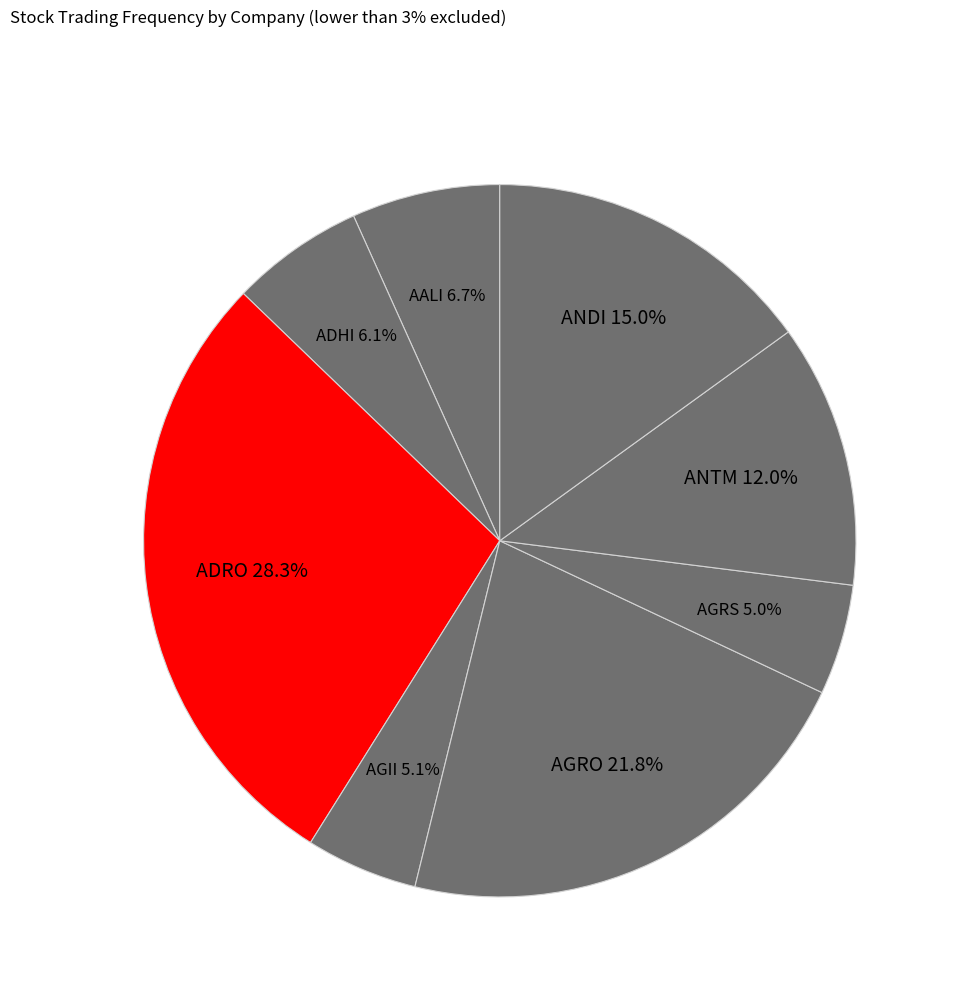

What portion of the pie excludes ADRO?

71.7%